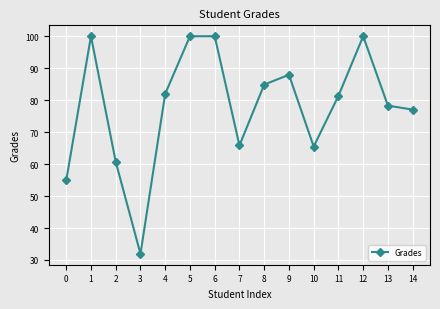

Where is the first local maximum?

1